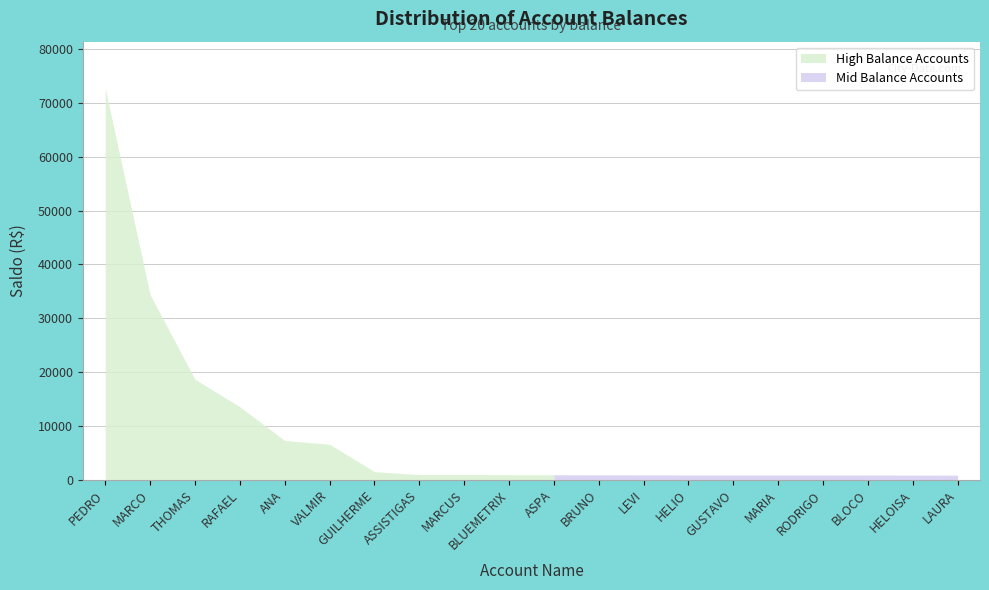

Between LAURA and BLUEMETRIX, which is larger?

BLUEMETRIX